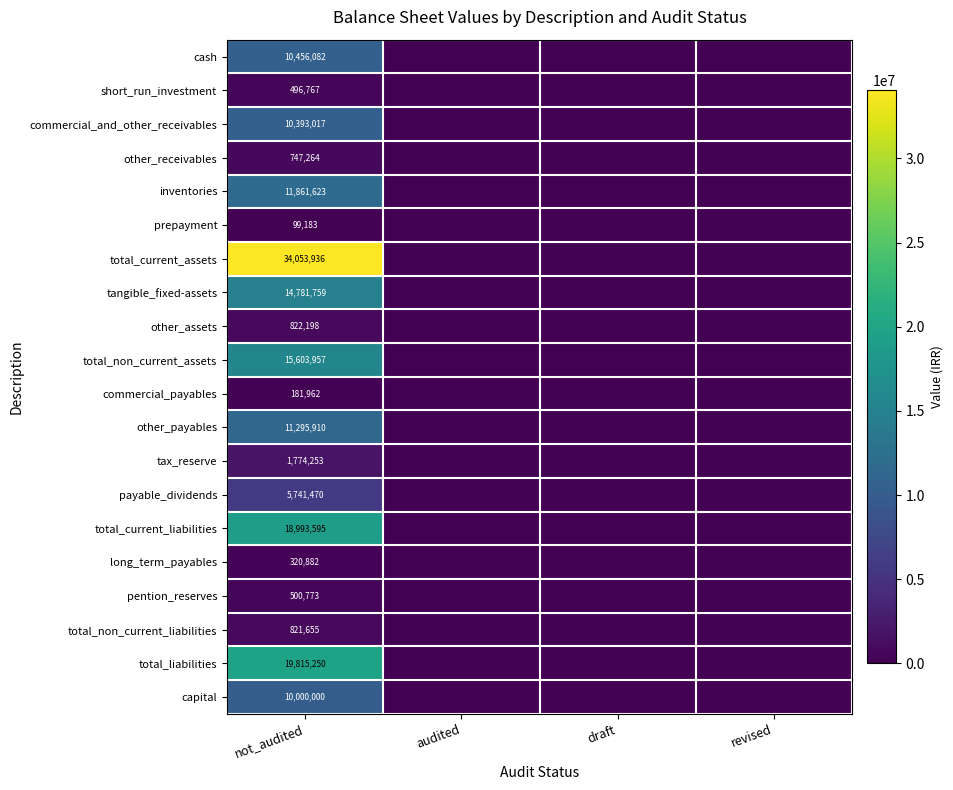

What is the total value across all series at not_audited?

168761536